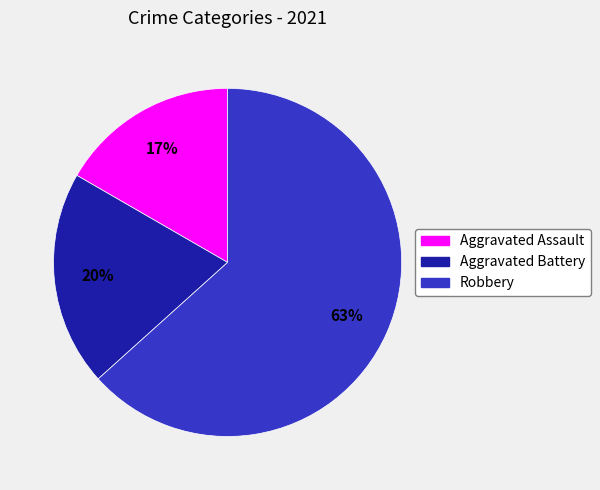

Which slice is the largest?

Robbery